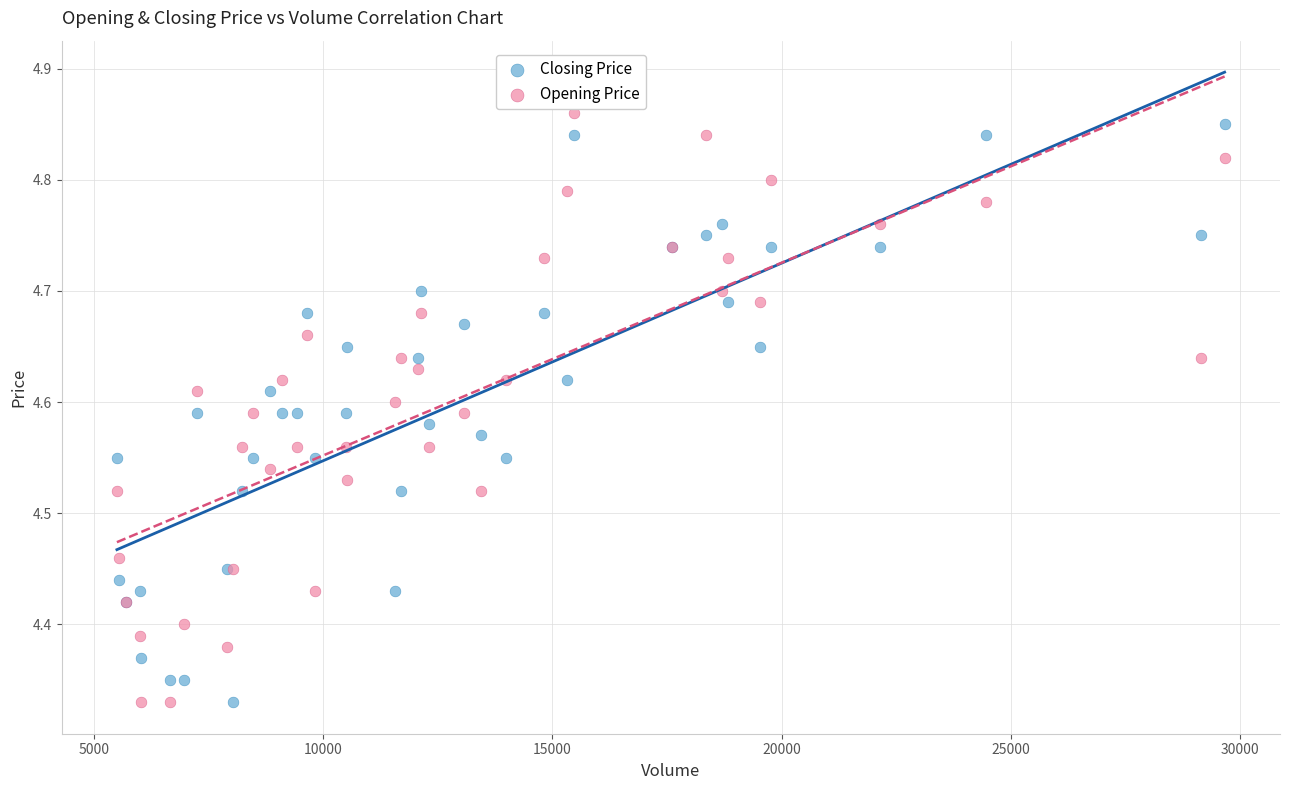

What are all the series names shown in the legend?

Closing Price, Opening Price